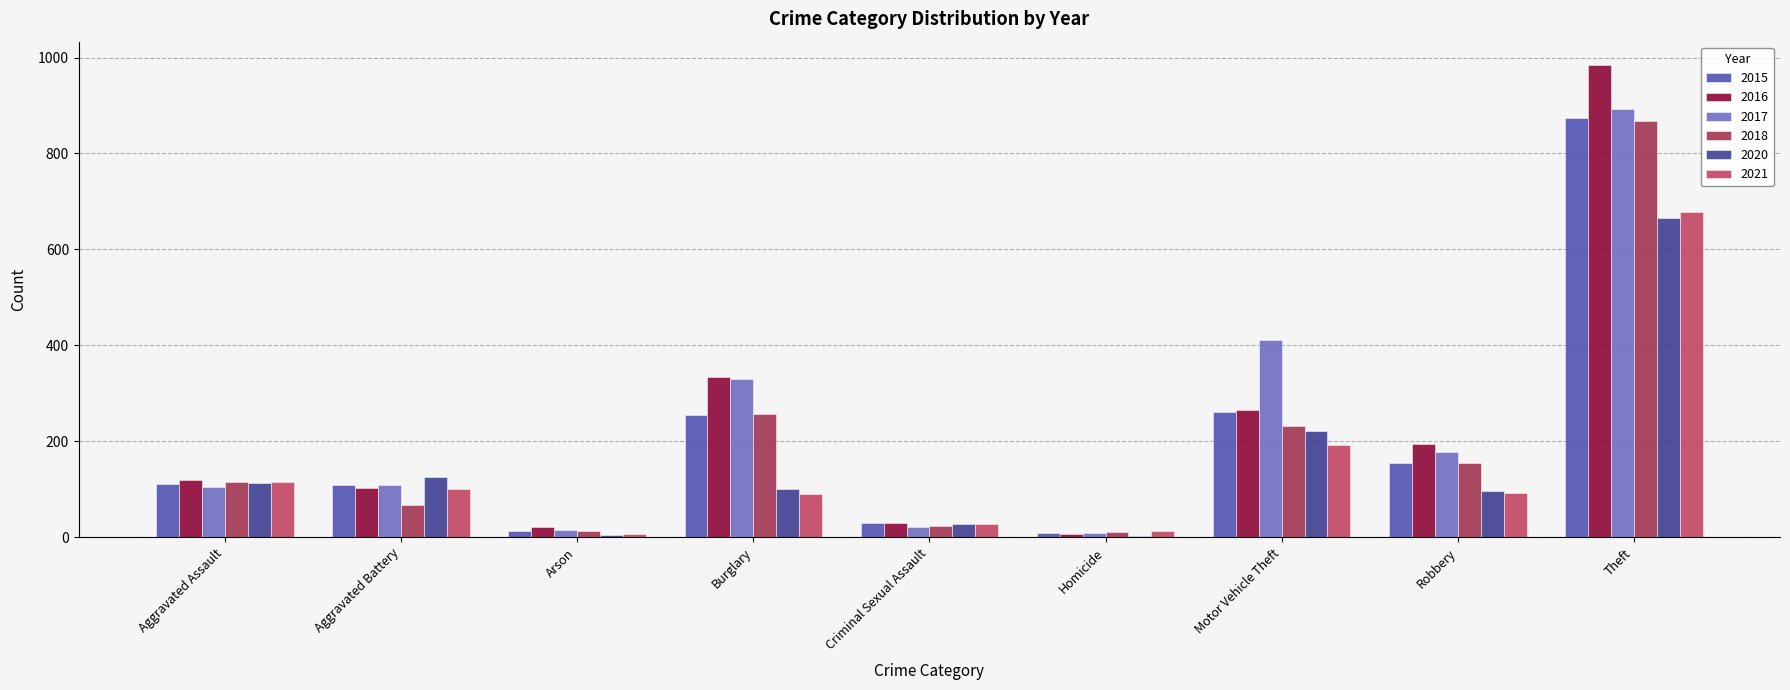

Which series changed the most between Aggravated Assault and Robbery?

2016